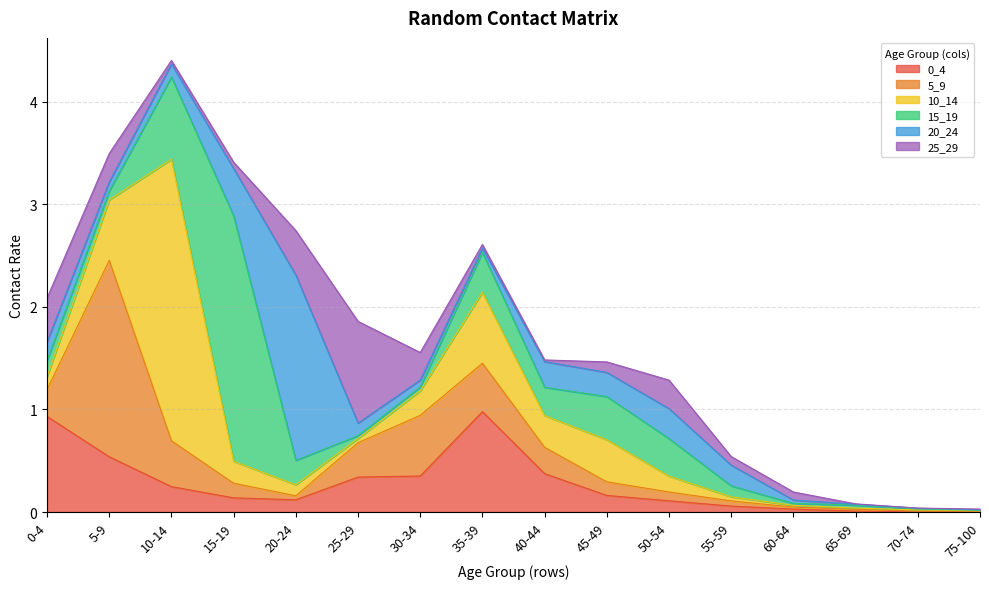

At which label is 20_24 closest to 0?

75-100